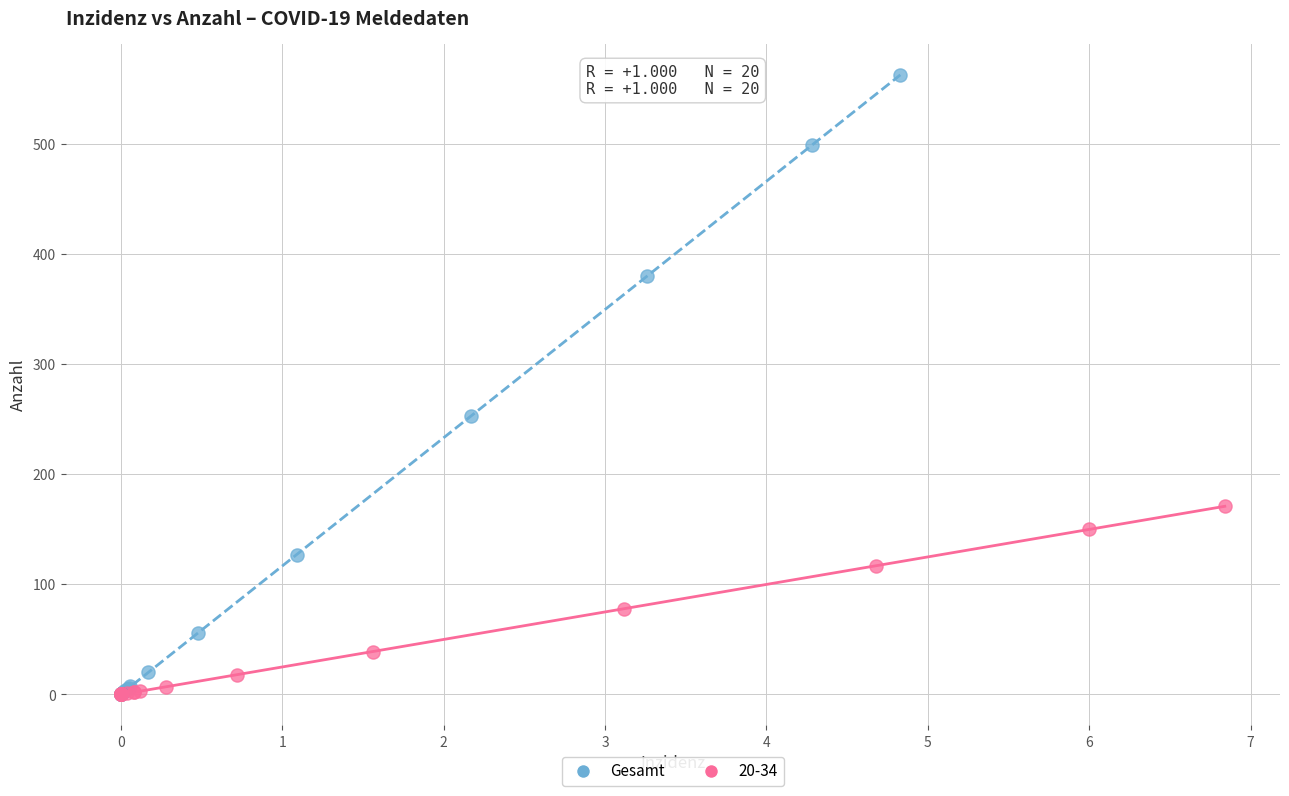

Which series has the widest spread of Y values?

Gesamt